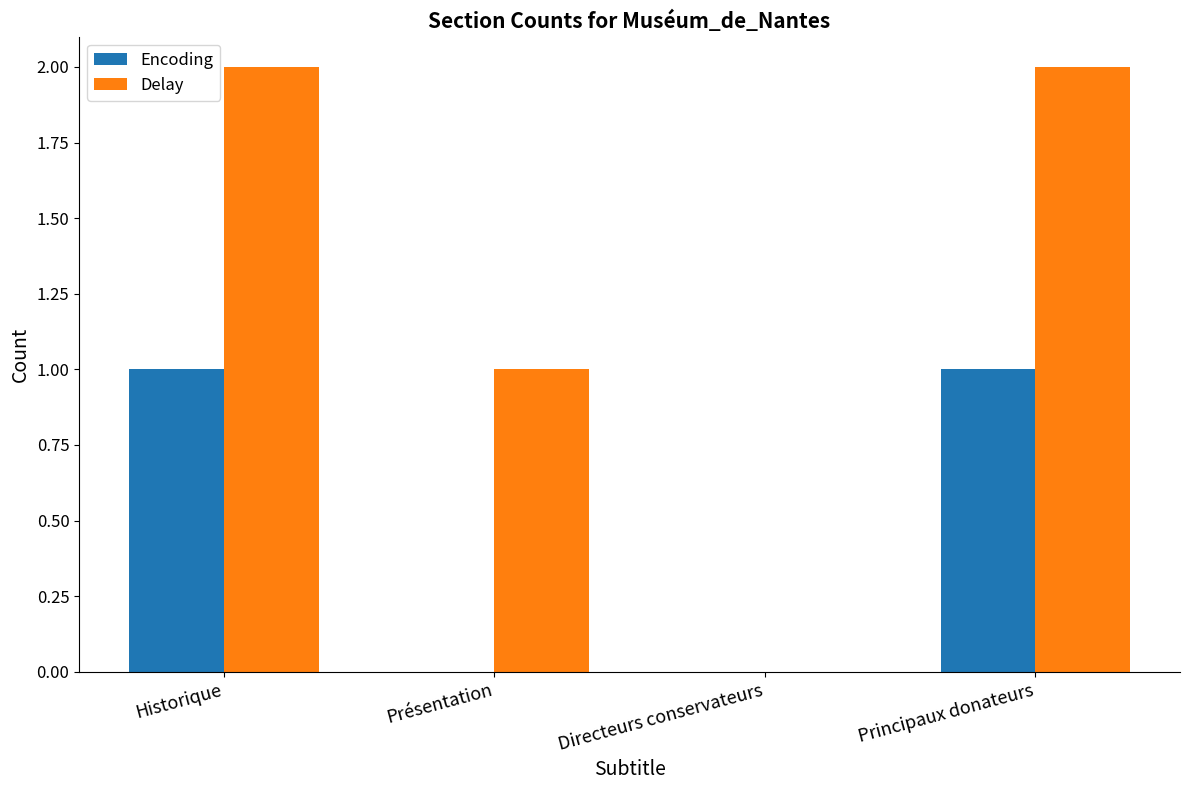

Is it true that Delay equals 2 at Présentation?

False